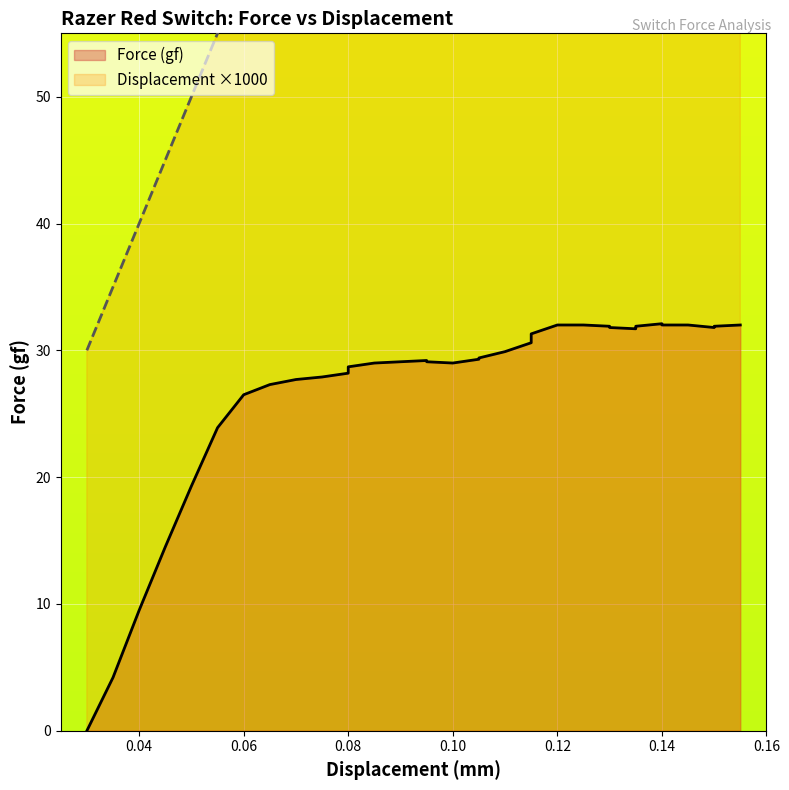

Which series has the largest range (max minus min)?

Displacement (mm)